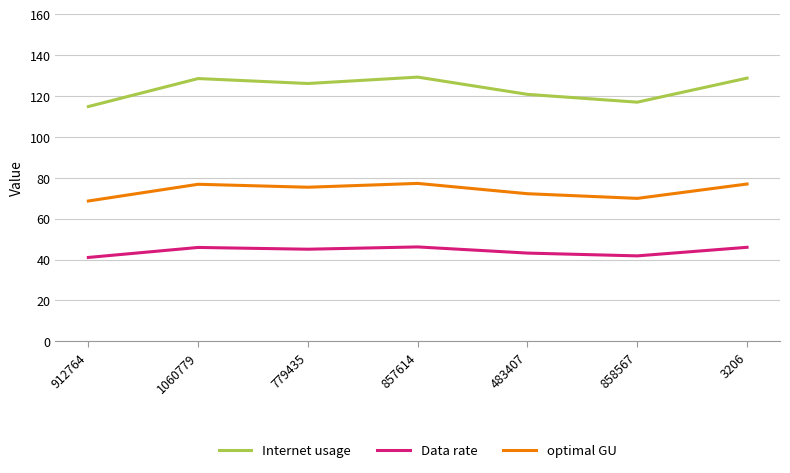

What is the minimum value shown in the chart?

41.0